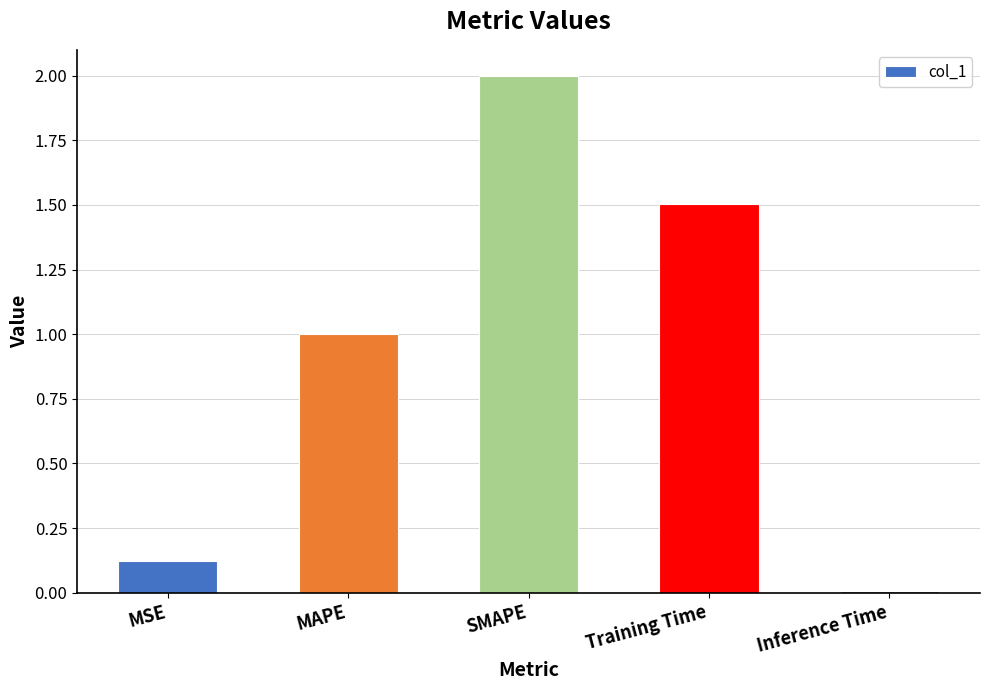

The value at Inference Time is 0.0. True or false?

True